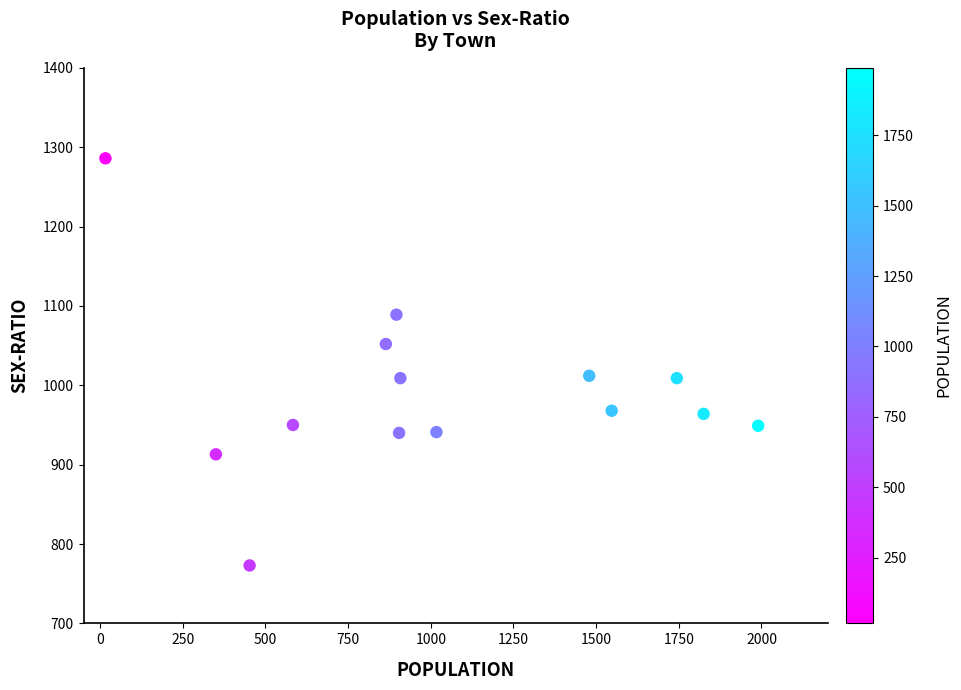

What is the range of X values (max minus min)?

1974